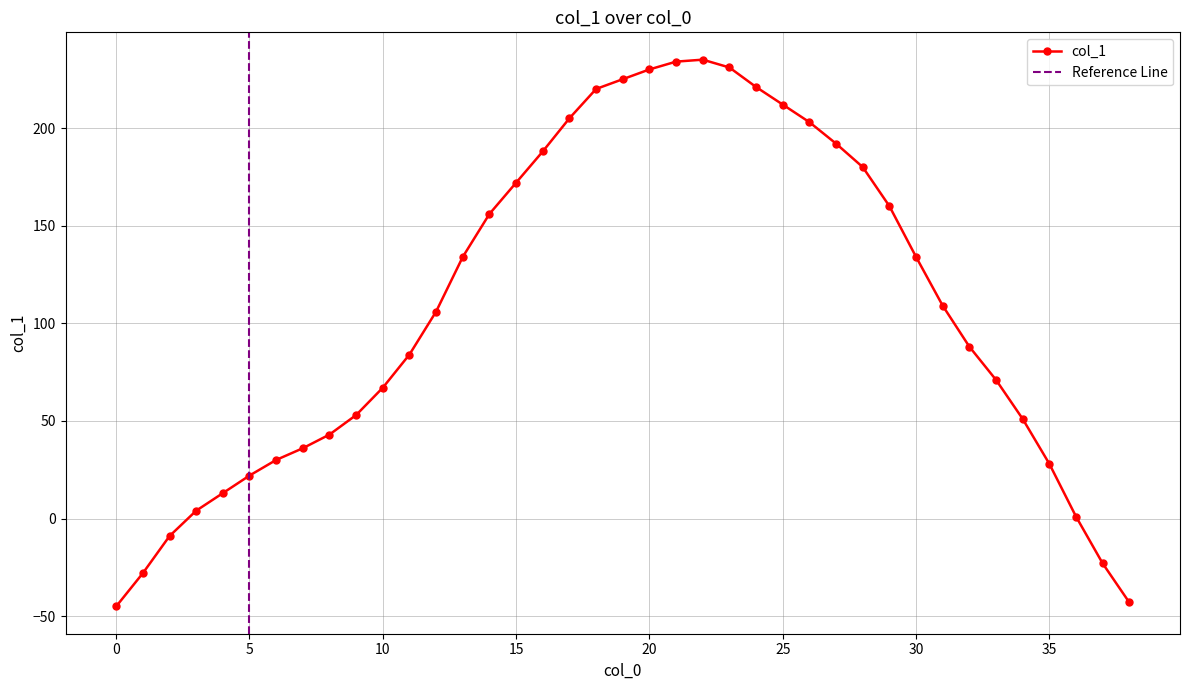

Reading right to left, list all the values displayed in this chart.

-43	-23	1	28	51	71	88	109	134	160	180	192	203	212	221	231	235	234	230	225	220	205	188	172	156	134	106	84	67	53	43	36	30	22	13	4	-9	-28	-45